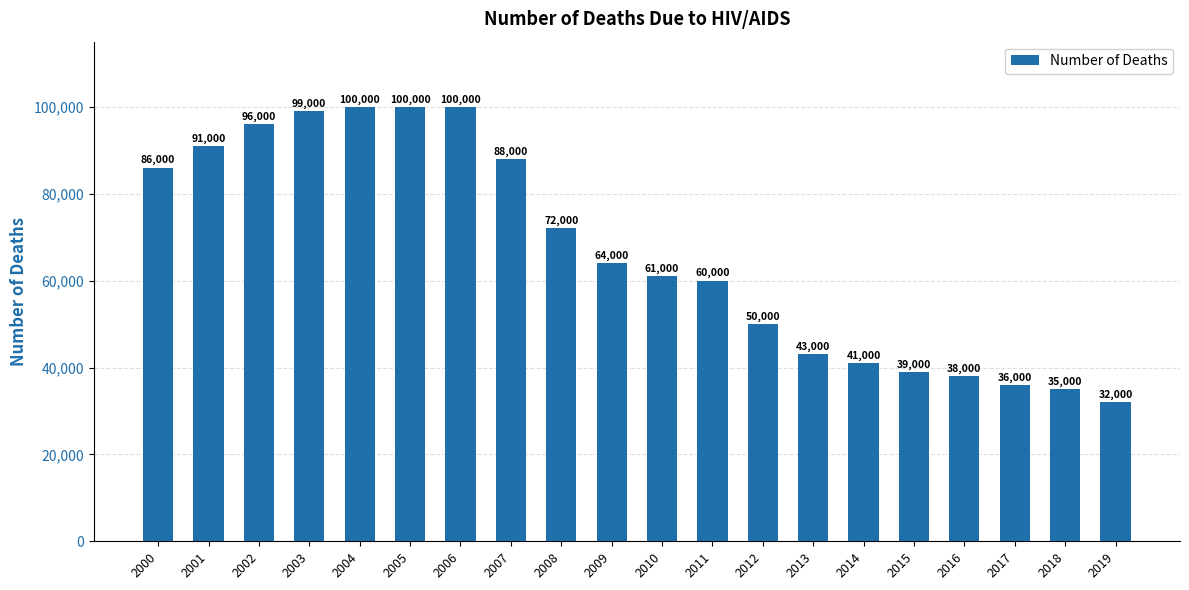

Which category has the lowest value across all series?

2019